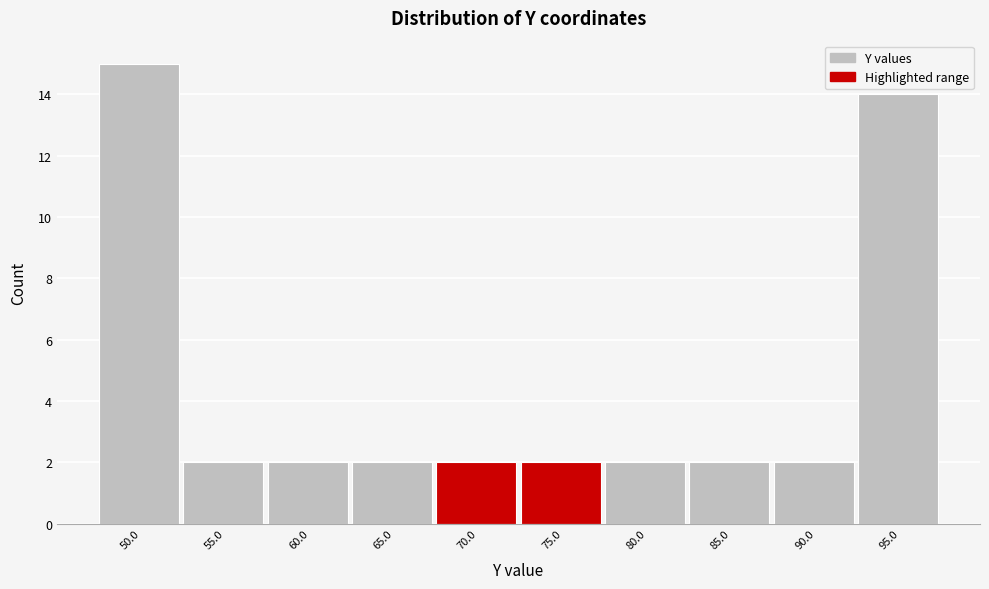

Reading left to right, what are all the values shown in this chart?

50.0=15	55.0=2	60.0=2	65.0=2	70.0=2	75.0=2	80.0=2	85.0=2	90.0=2	95.0=14